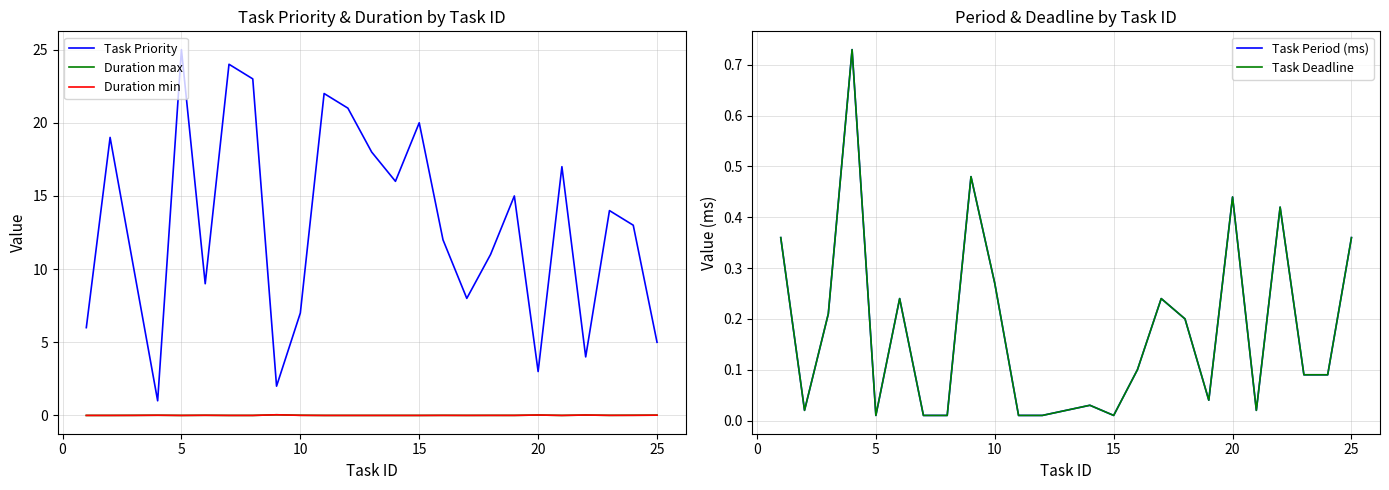

The value of Duration min at 25 is 0.0. True or false?

True